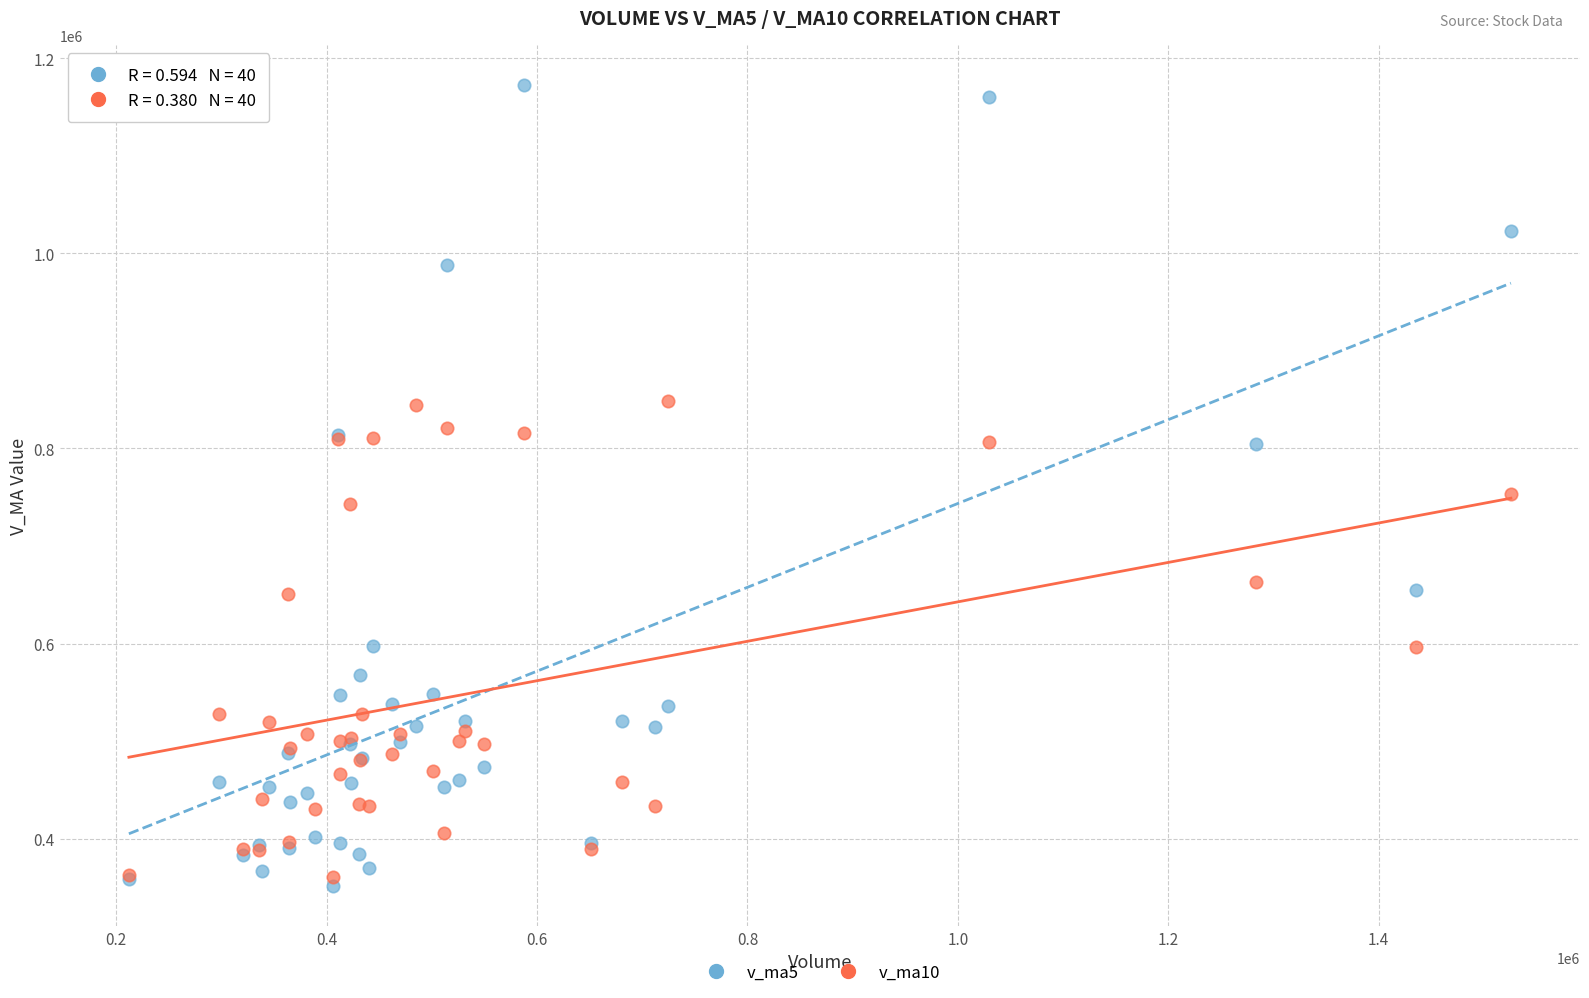

Which series contains the lowest Y value?

v_ma5